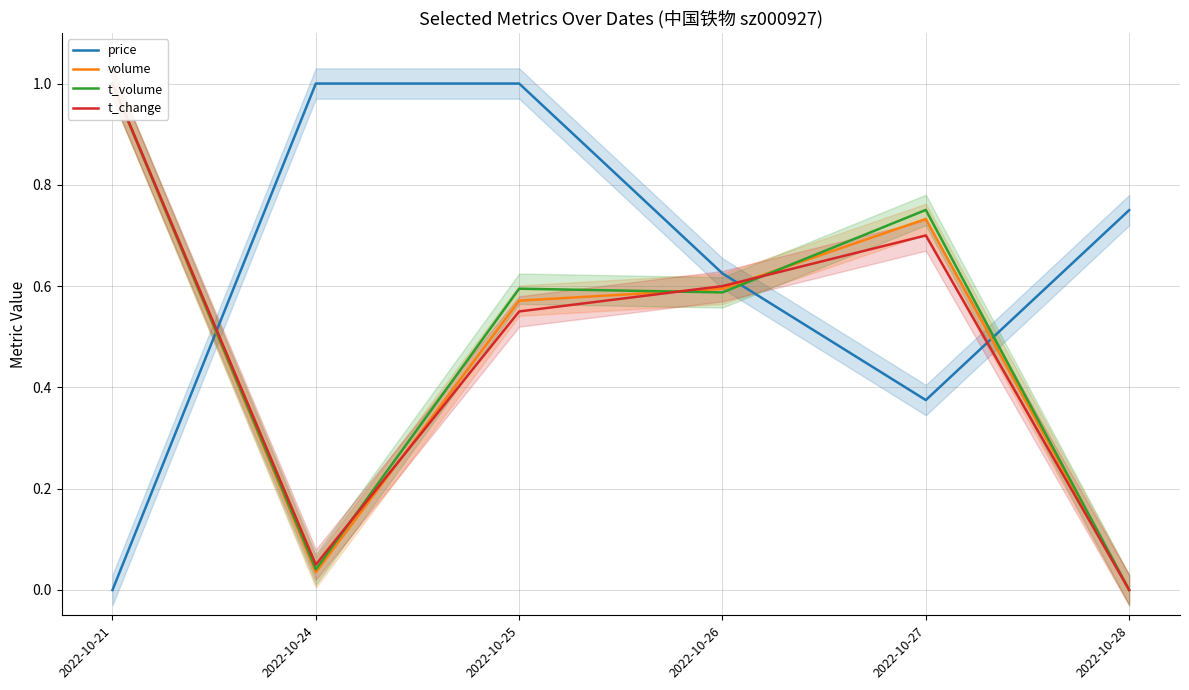

What is the difference between the highest and lowest values at 2022-10-21?

1.0